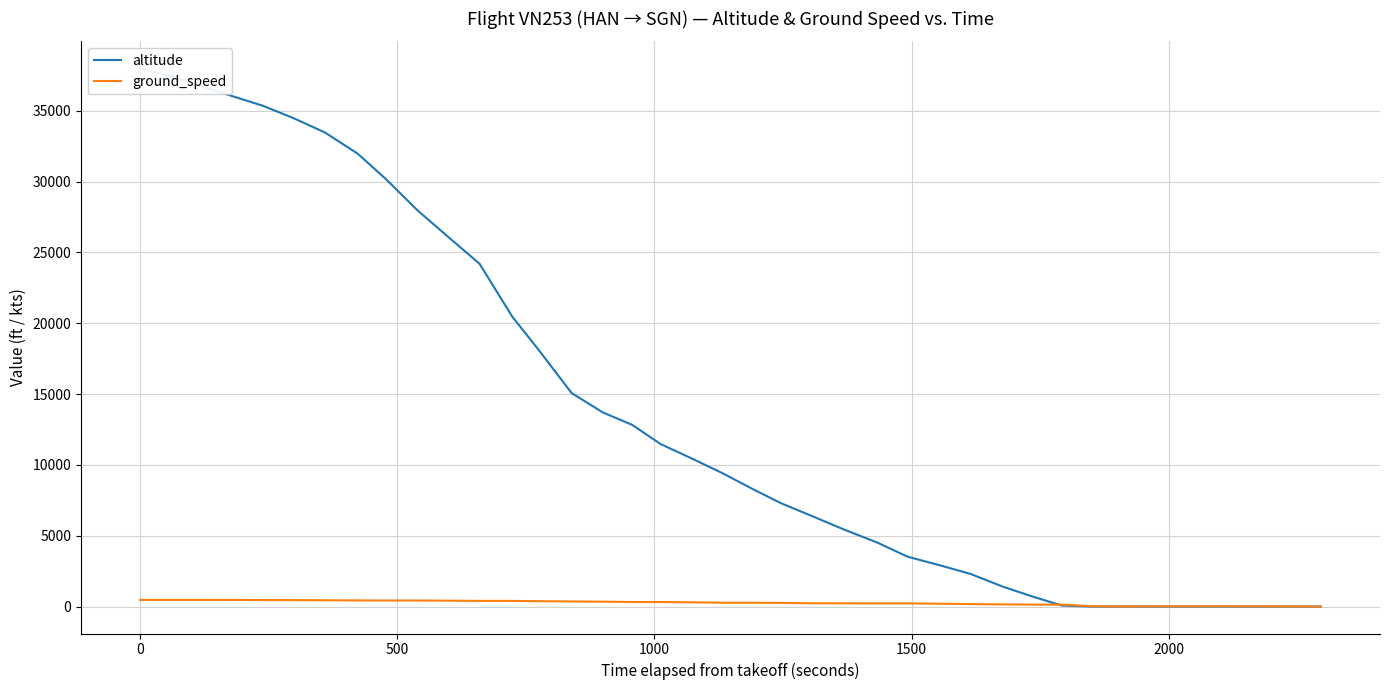

Does the chart have visible grid lines?

Yes